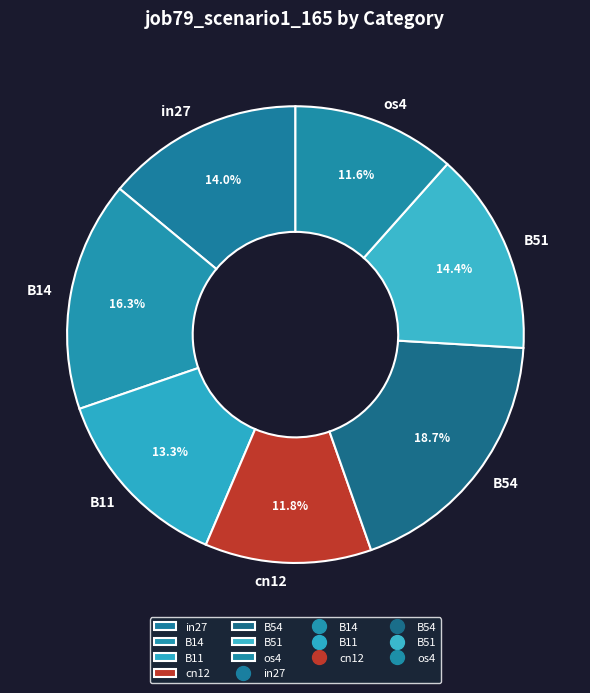

Count the number of slices in the pie.

7